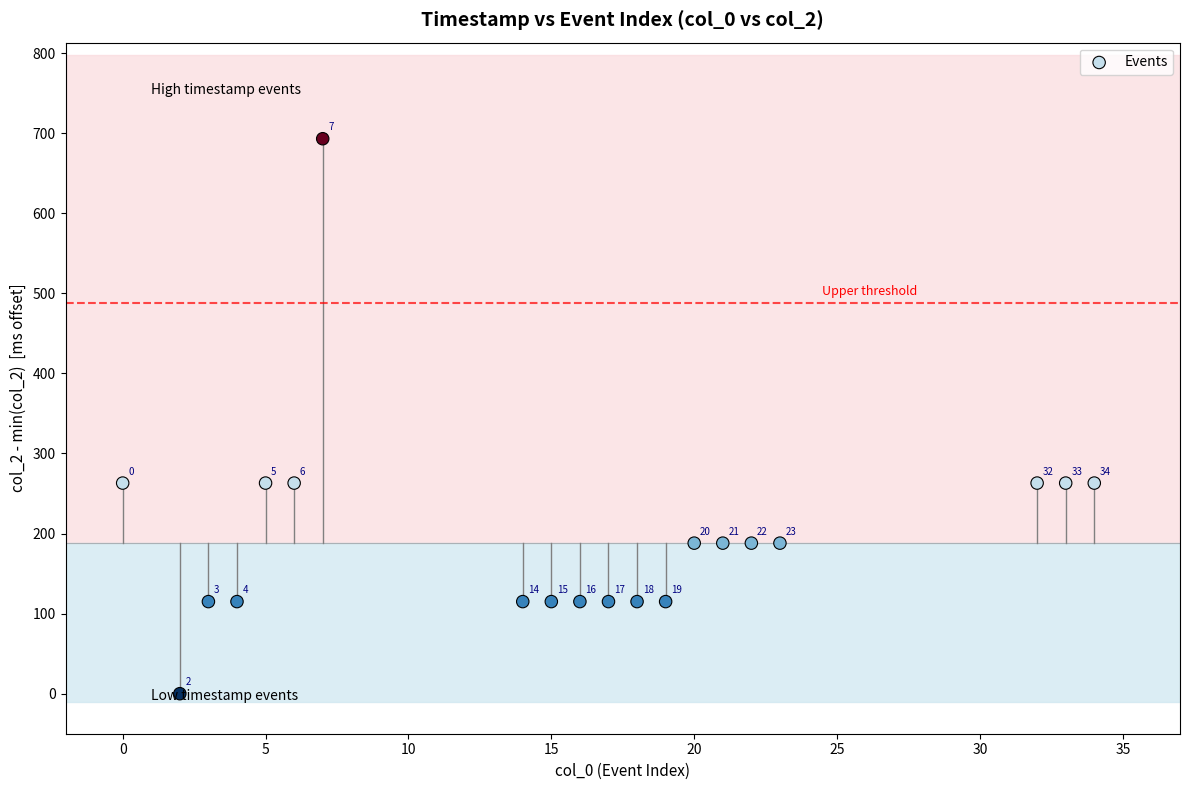

What Y value in the scatter plot is closest to 346?

263